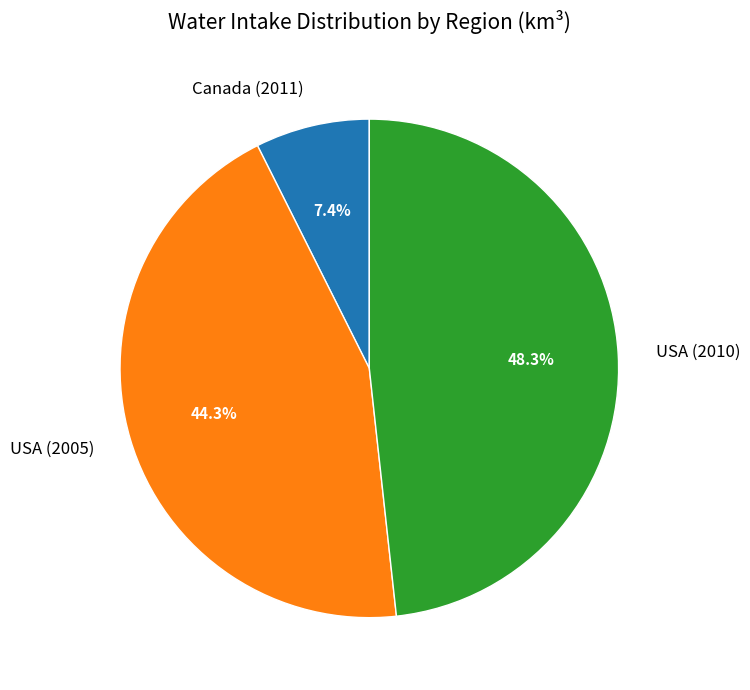

Is there a majority slice in this chart?

No